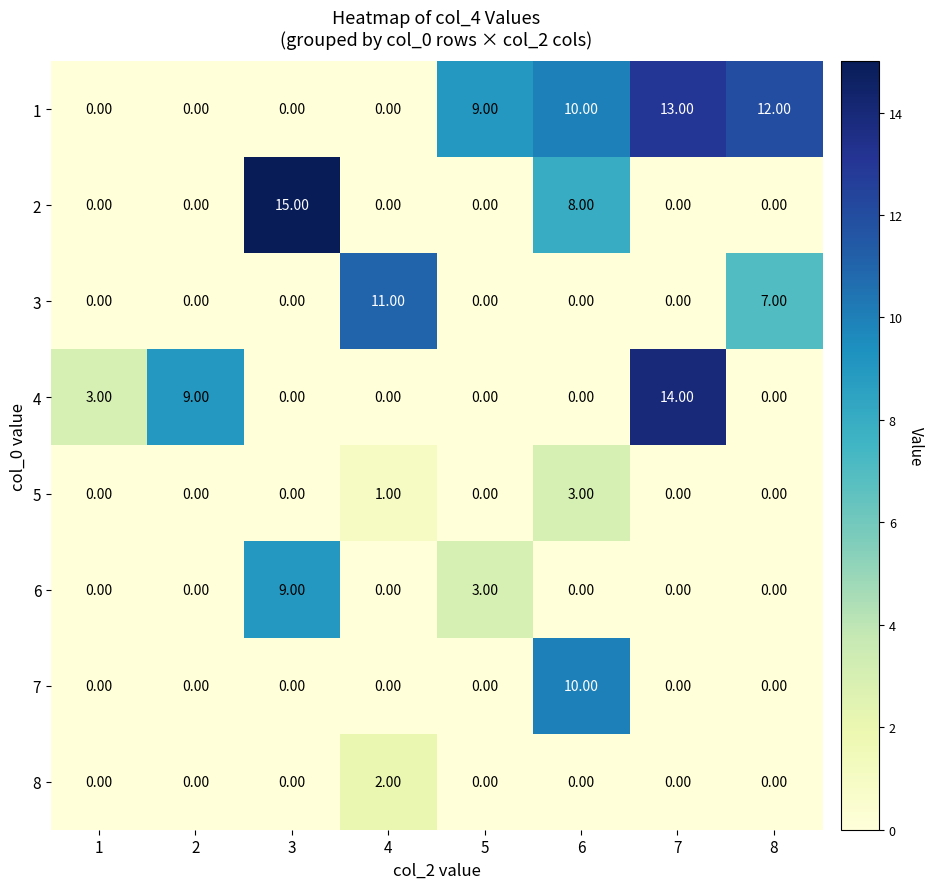

What is the total value across all series at 6?

31